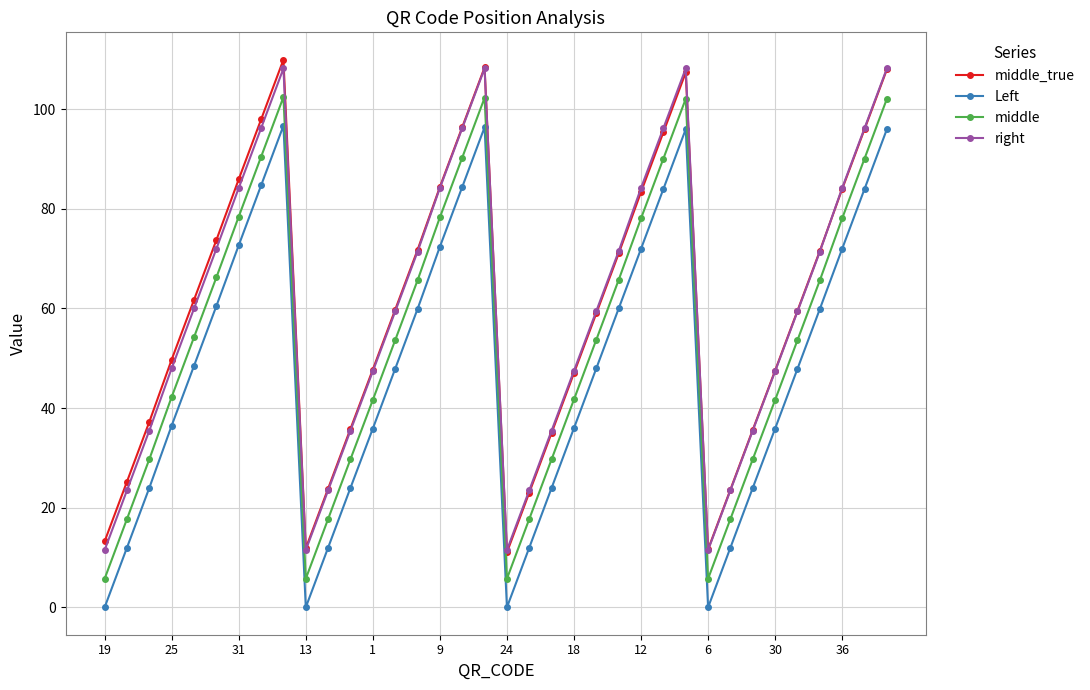

True or false: Left and middle cross at least once.

False